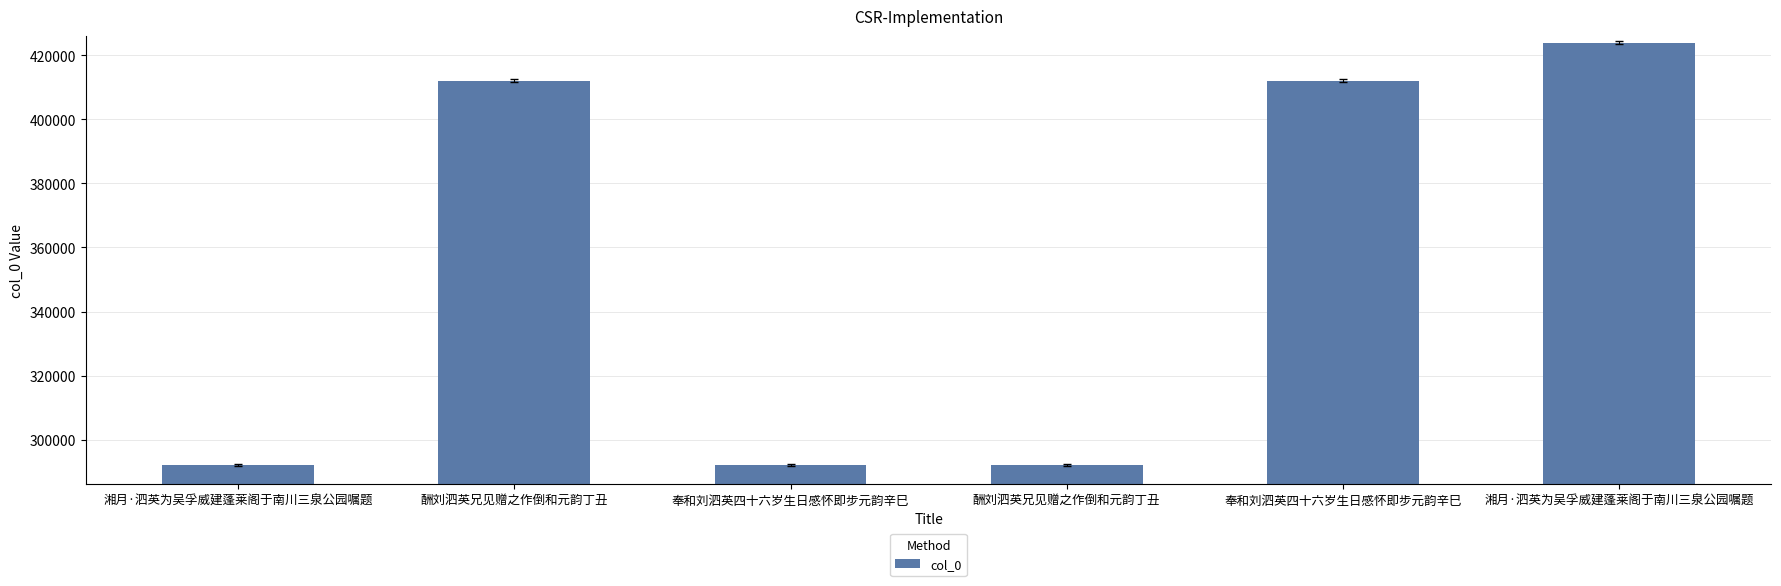

Reading left to right, list all the values displayed in this chart.

湘月·泗英为吴孚威建蓬莱阁于南川三泉公园嘱题=292078	酬刘泗英兄见赠之作倒和元韵丁丑=412027	奉和刘泗英四十六岁生日感怀即步元韵辛巳=292099	酬刘泗英兄见赠之作倒和元韵丁丑=292112	奉和刘泗英四十六岁生日感怀即步元韵辛巳=412049	湘月·泗英为吴孚威建蓬莱阁于南川三泉公园嘱题=423870